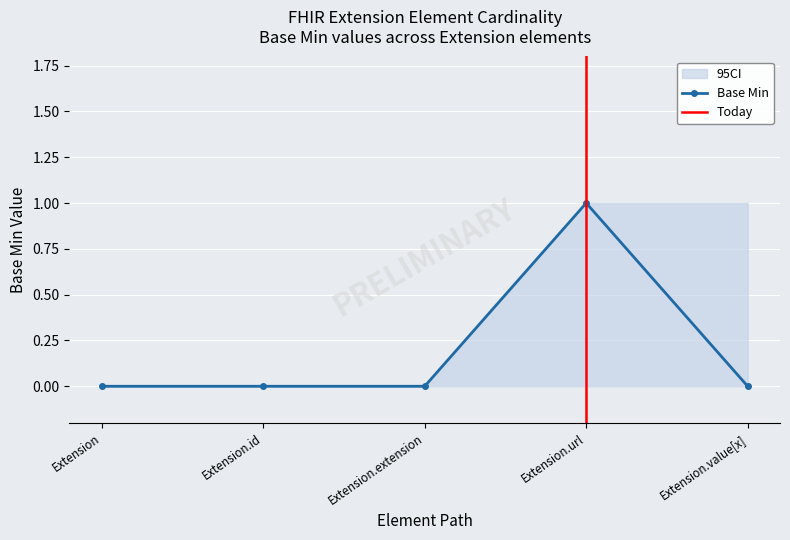

Reading right to left, what are all the values shown in this chart?

Base Min: 0	1	0	0	0
ci_lower: 0	0	0	0	0
ci_upper: 1	1	0	0	0